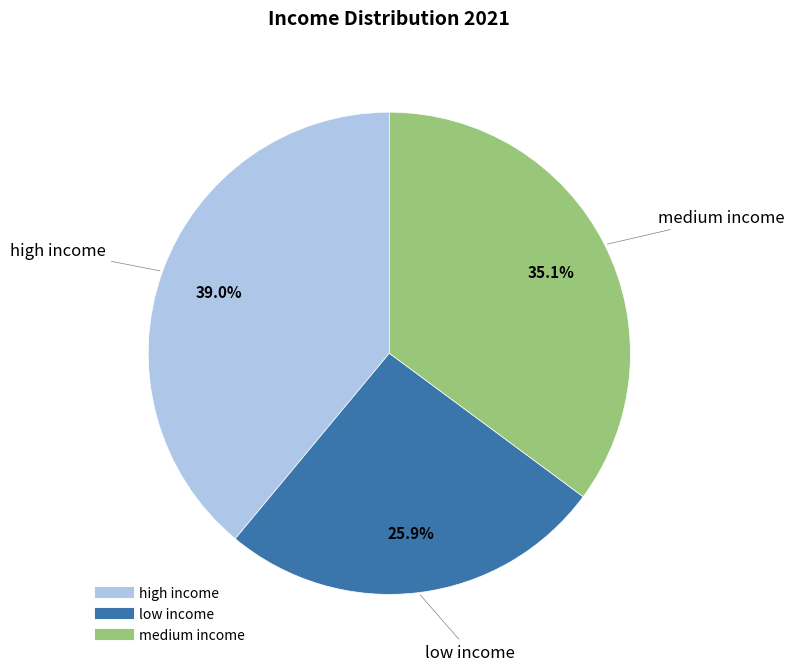

To the nearest percent, what is the difference between the largest and smallest slice percentages?

13%